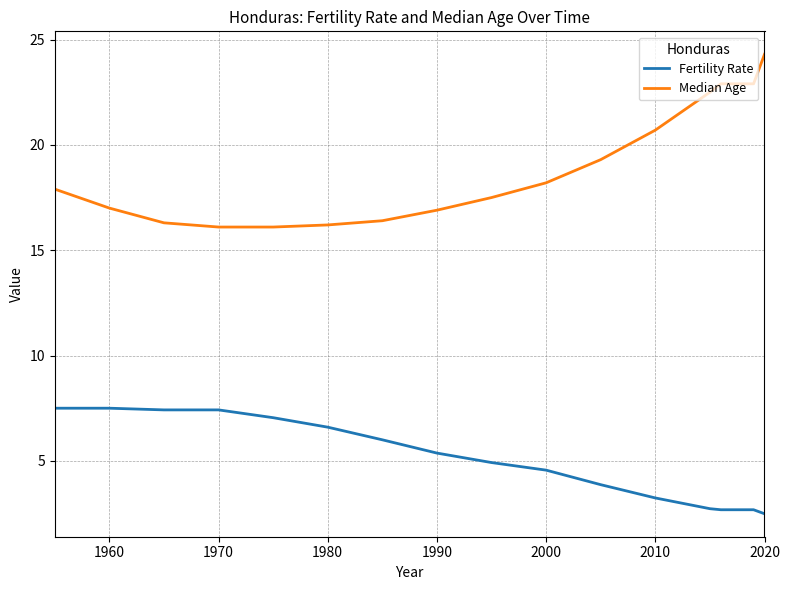

List the series in order of their overall mean, highest first.

Median Age, Fertility Rate